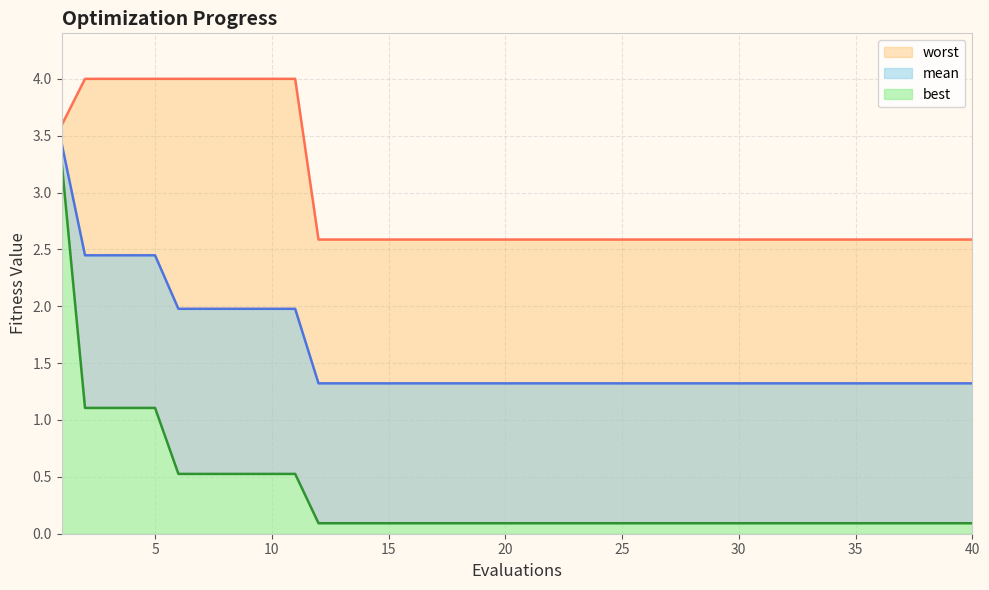

Which series has the largest range (max minus min)?

best